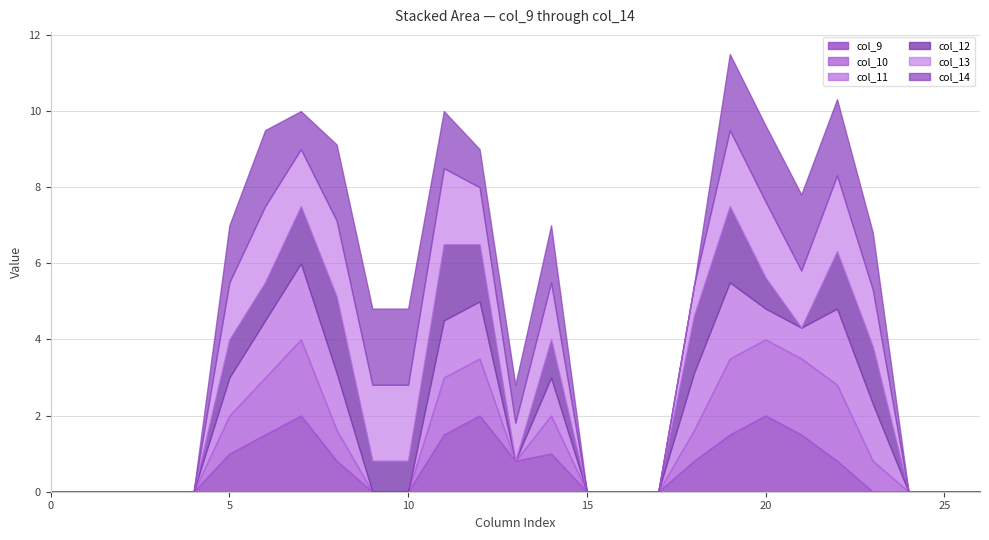

What is the difference between the second highest and minimum values in the col_12 series?

2.0